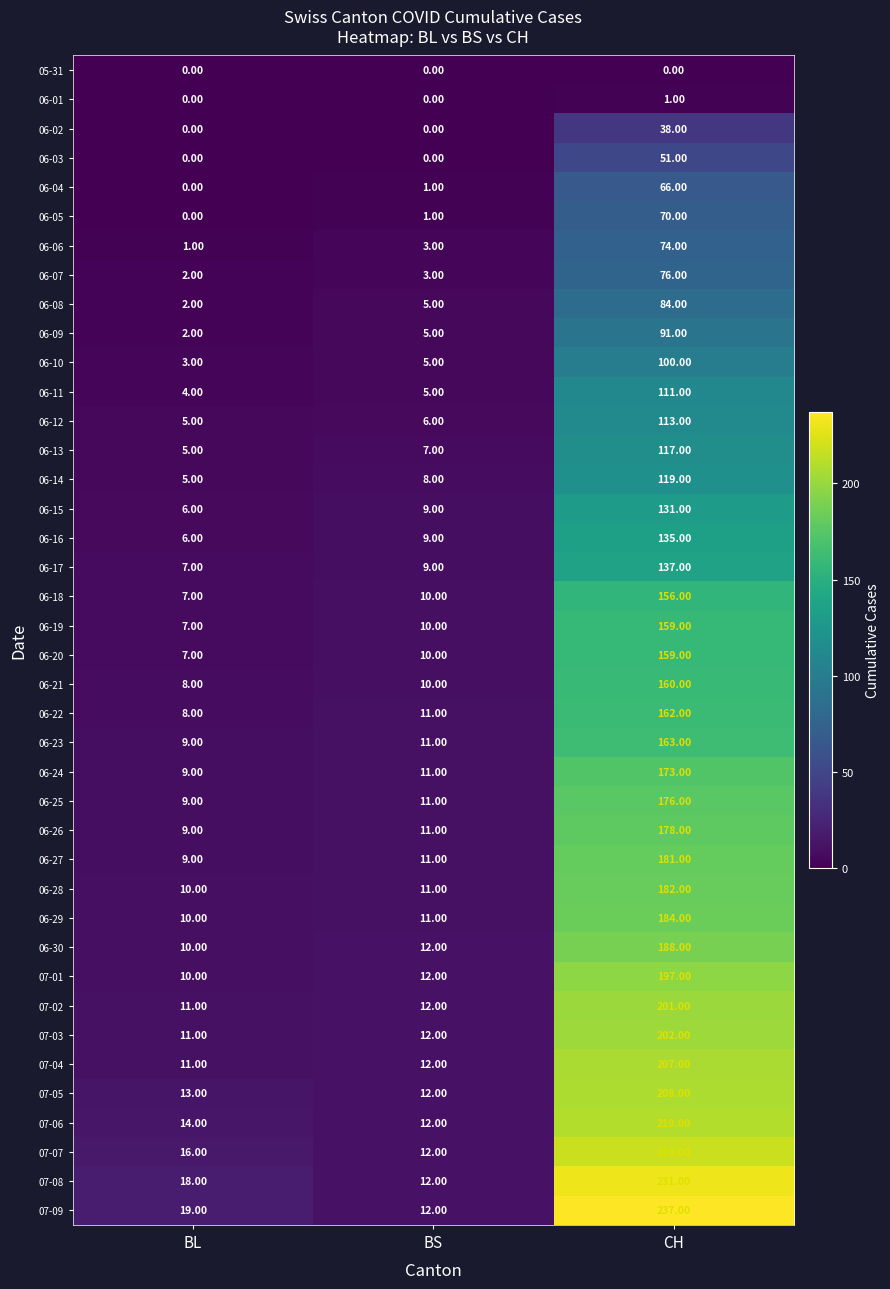

What is the sum of the 06-09 values at BL and BS?

7